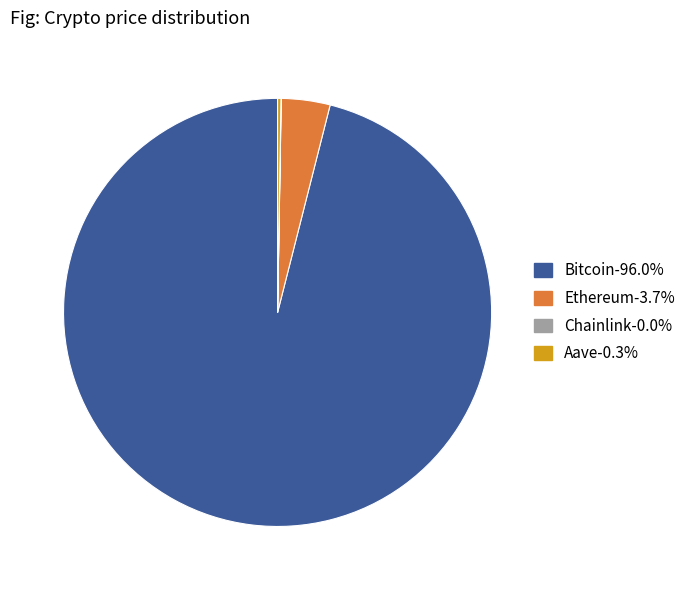

Which slice represents more than half of the pie?

Bitcoin